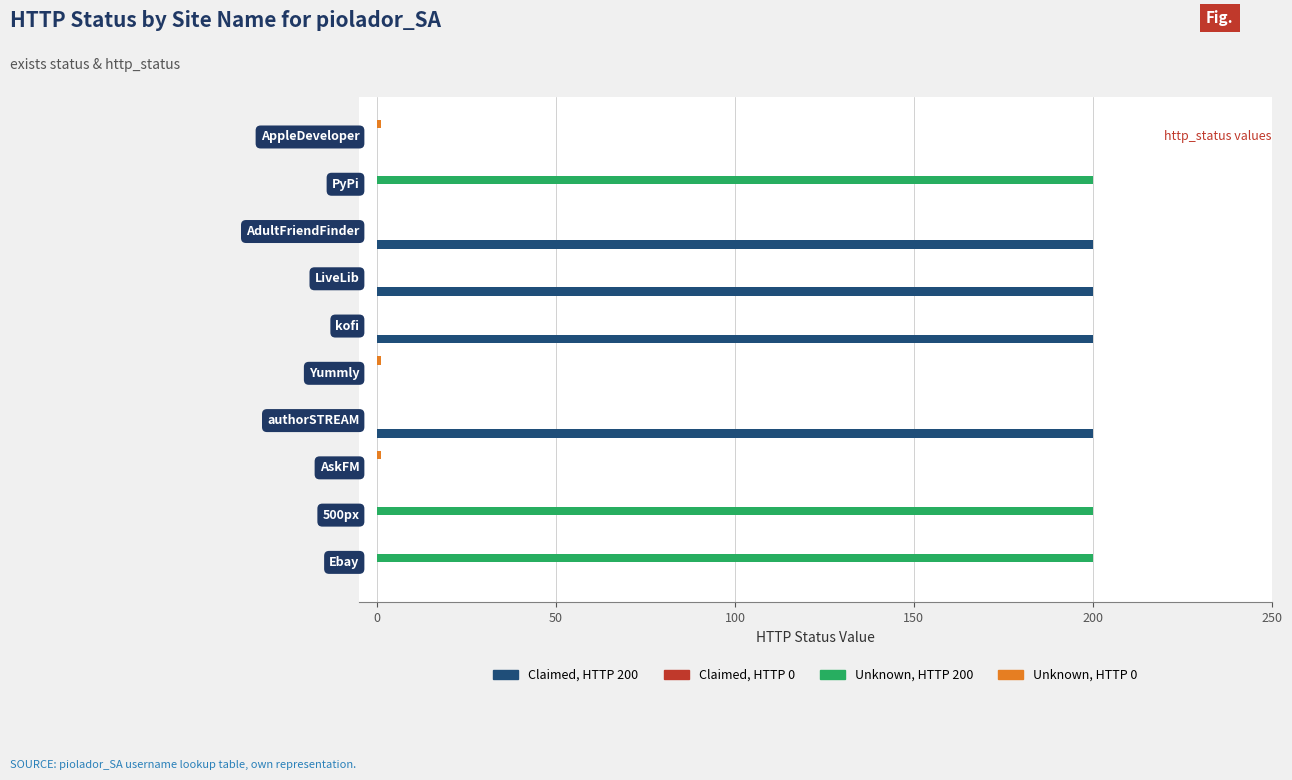

What is the greatest value displayed?

200